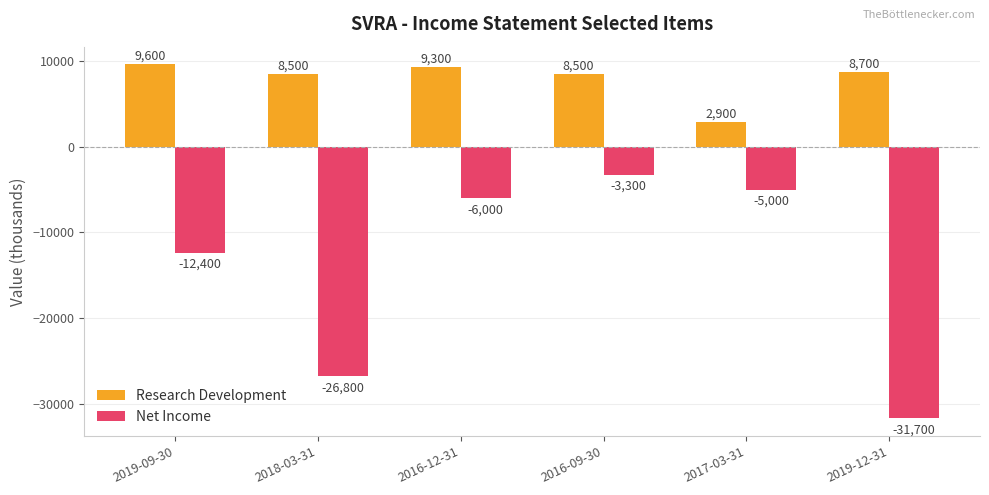

What is the difference between the second highest and second lowest values in the Net Income series?

21800